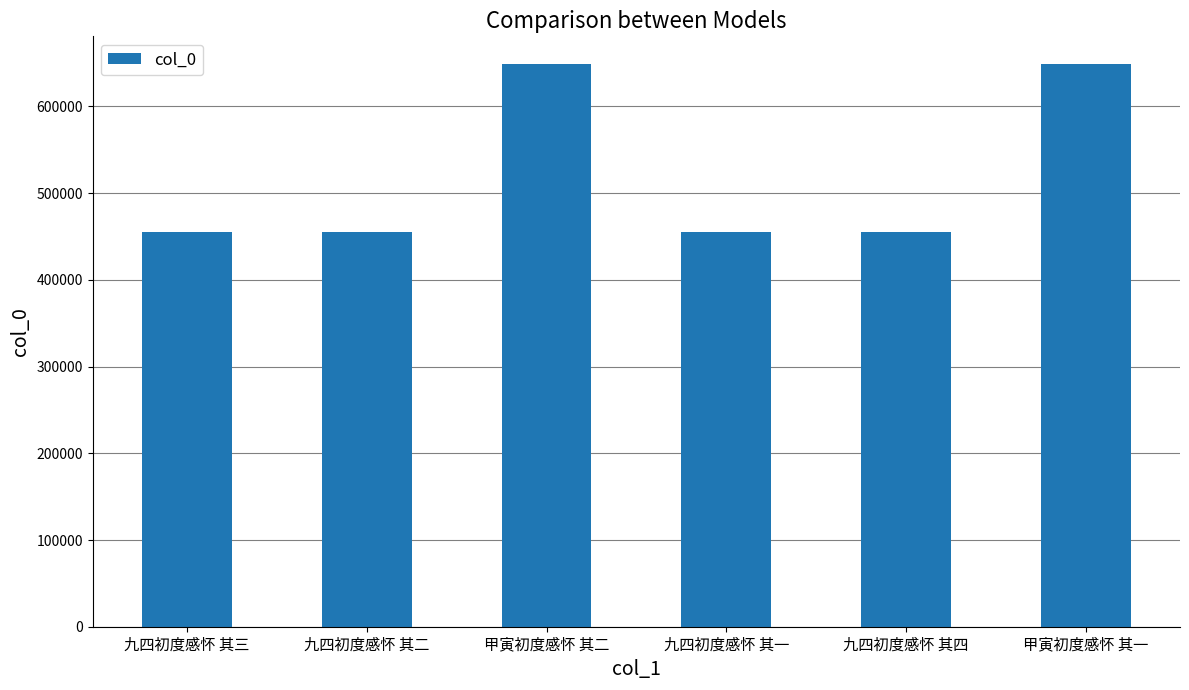

What position from the right is 甲寅初度感怀 其一?

1